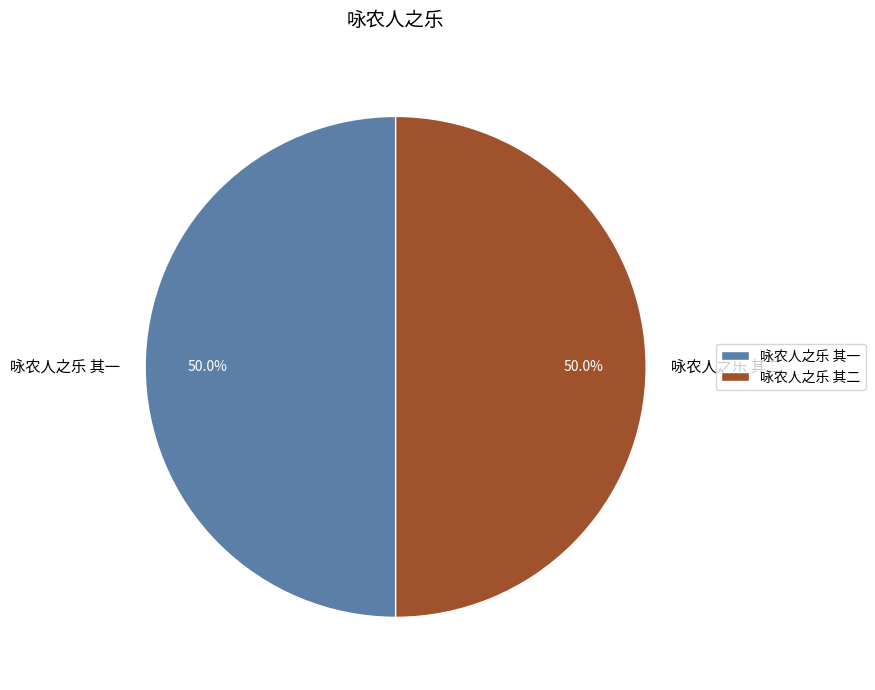

What percentage is NOT represented by 咏农人之乐 其一?

50.0%